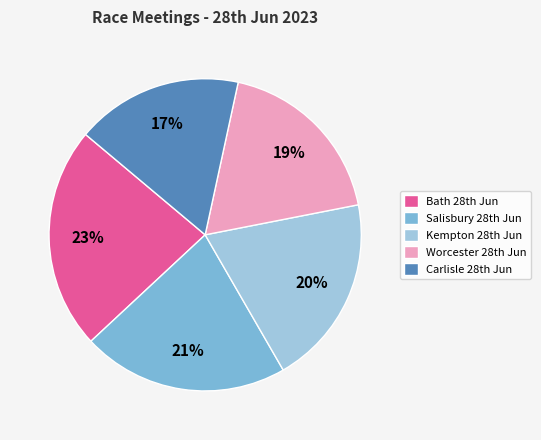

To the nearest percent, what is the difference between the largest and smallest slice percentages?

6%